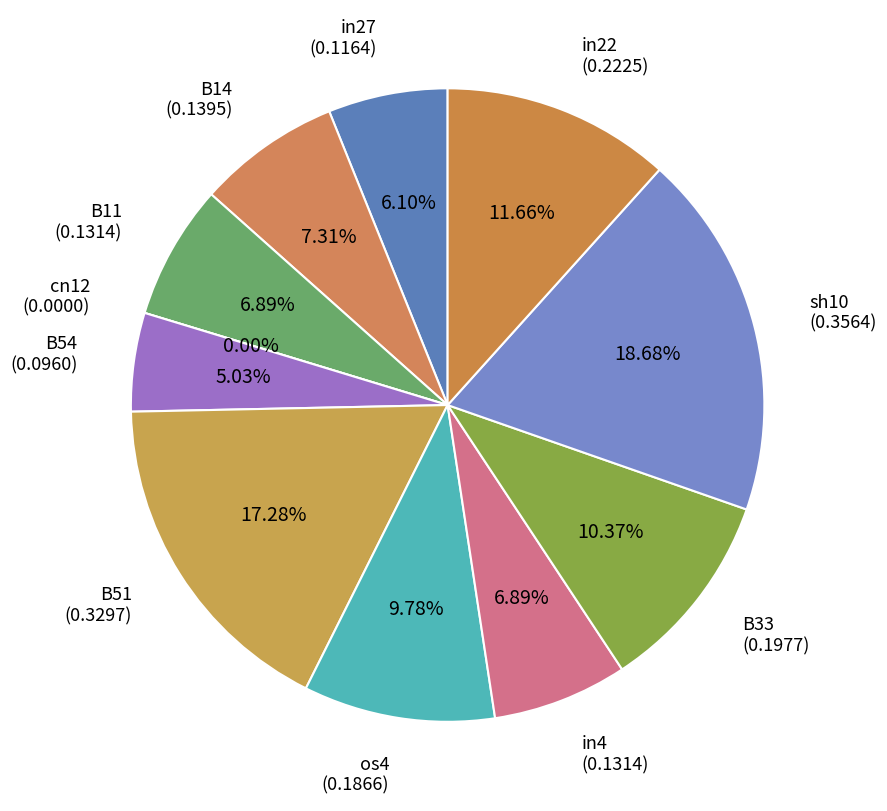

To the nearest percent, what is the average slice percentage?

9%